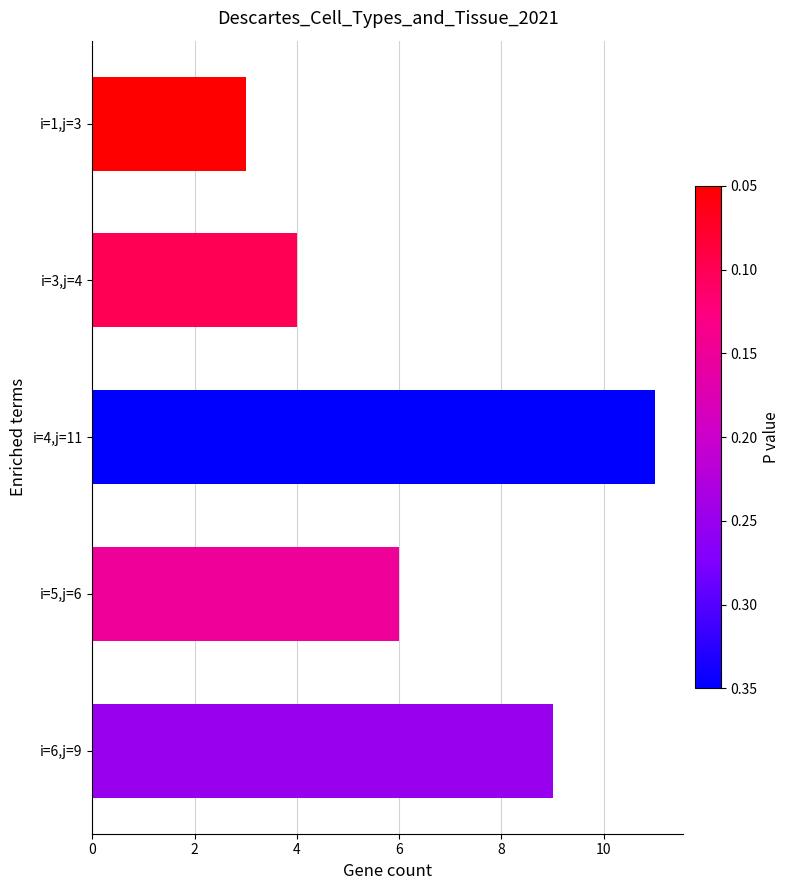

What is the smallest value displayed?

3